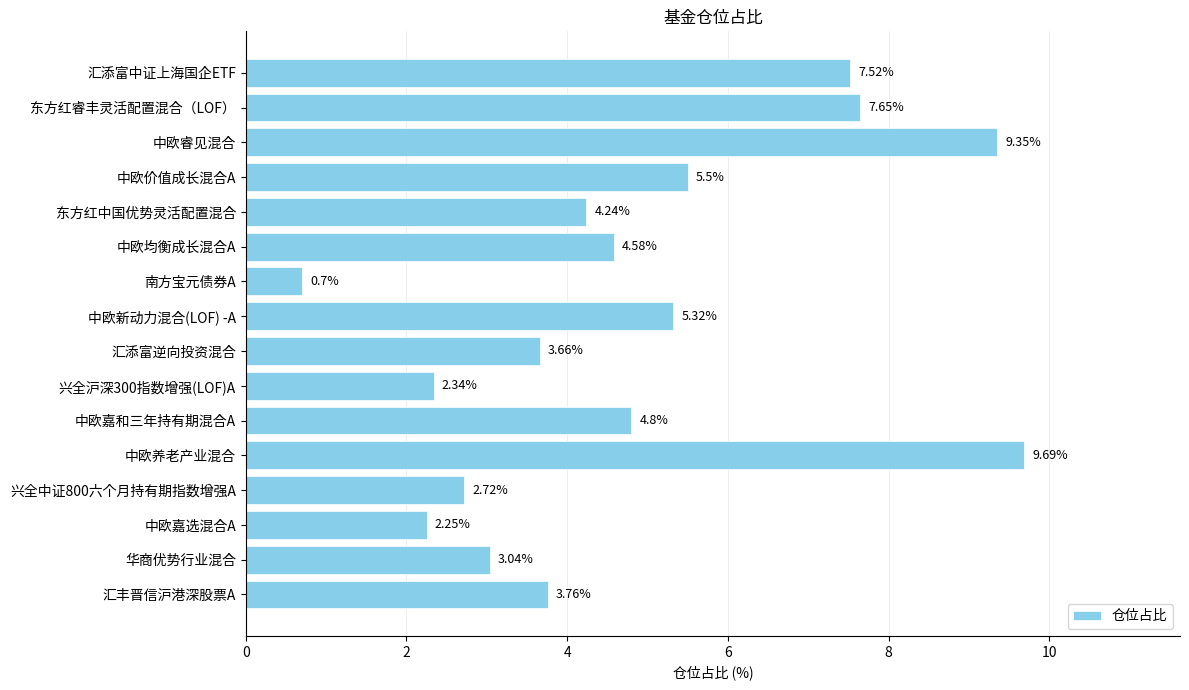

What is the difference between the values at 中欧嘉选混合A and 中欧新动力混合(LOF) -A?

3.1